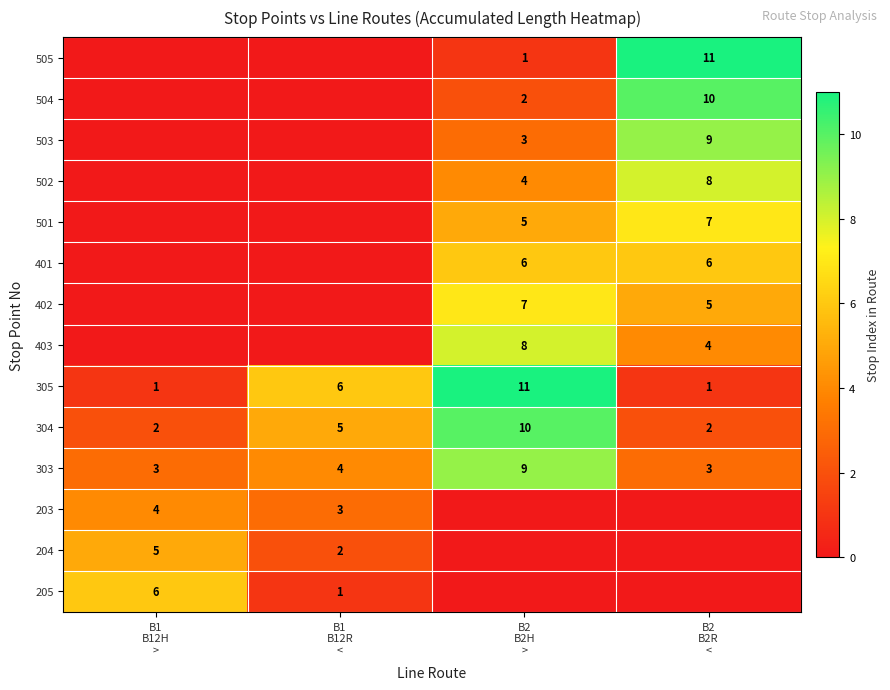

What is the sum of the 305 values at B2 B2H > and B1 B12R <?

17